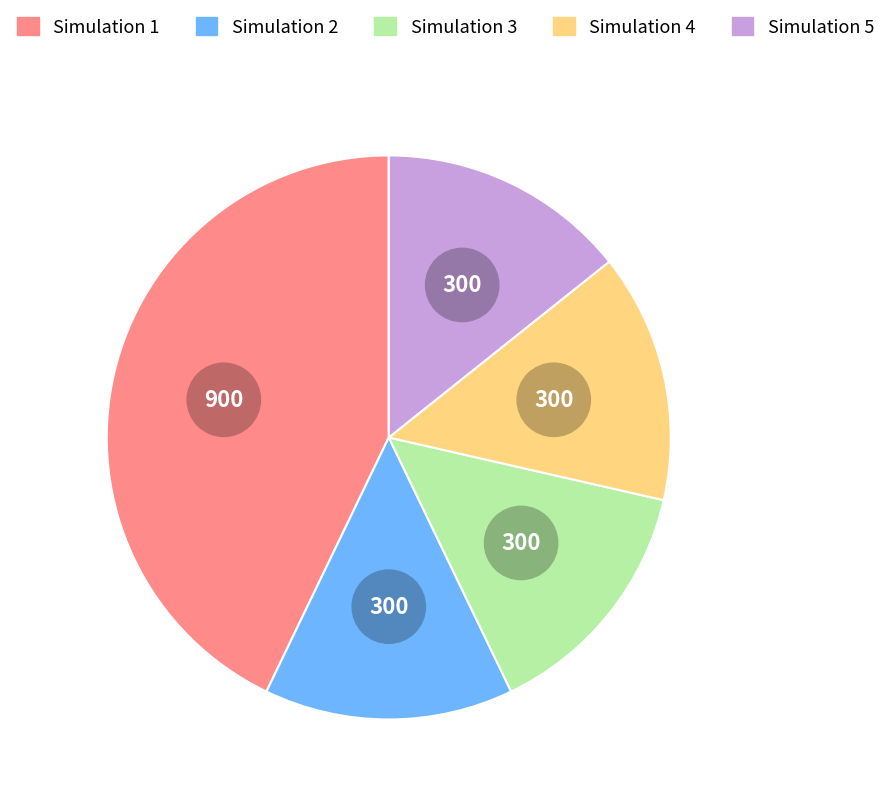

To the nearest percent, what percentage of the pie is 5?

14%